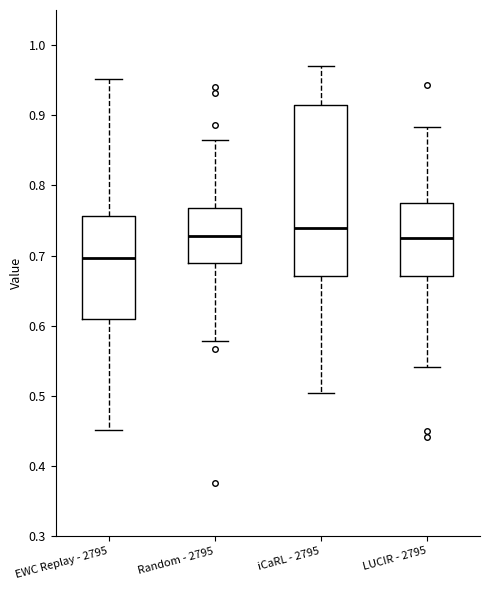

Reading left to right, read every box against the y-axis: the position of its median line, the range the box covers, and the ends of its whiskers. The values are not printed on the chart, so give them approximately, as read against the axis.

EWC Replay - 2795: median 0.70, box 0.61 to 0.76, whiskers 0.45 to 0.95
Random - 2795: median 0.73, box 0.69 to 0.77, whiskers 0.58 to 0.86
iCaRL - 2795: median 0.74, box 0.67 to 0.91, whiskers 0.50 to 0.97
LUCIR - 2795: median 0.73, box 0.67 to 0.77, whiskers 0.54 to 0.88